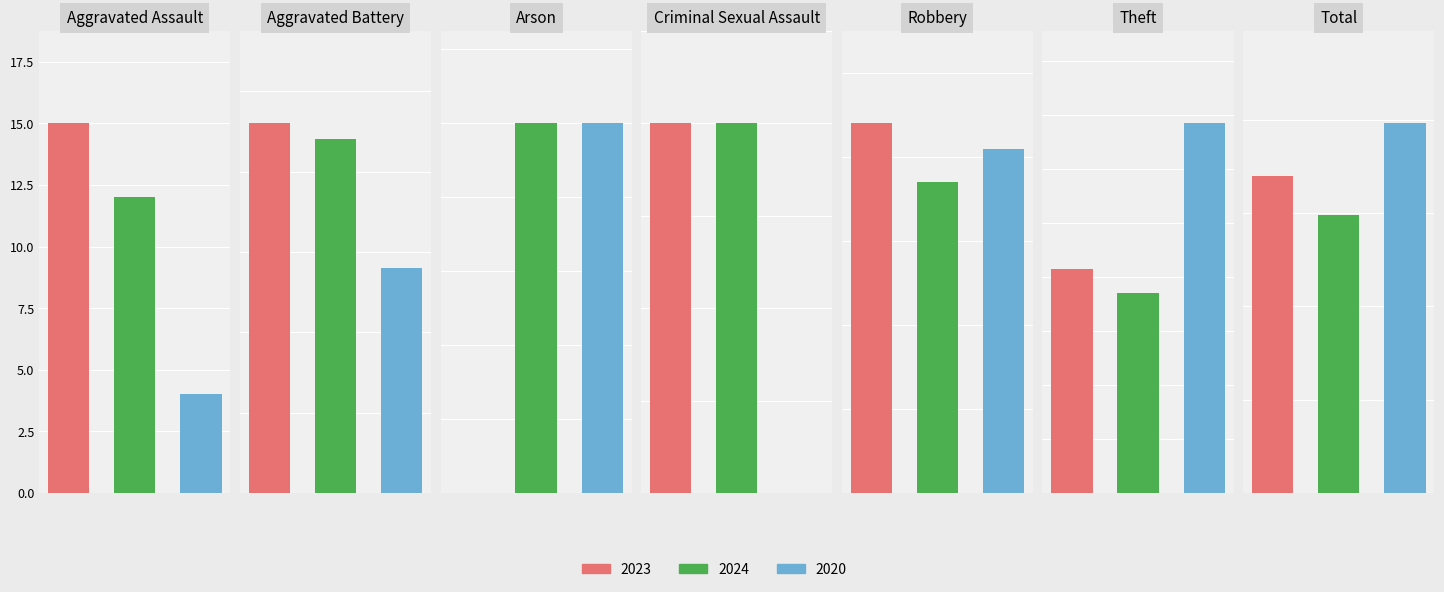

Count the number of categories in the chart.

7